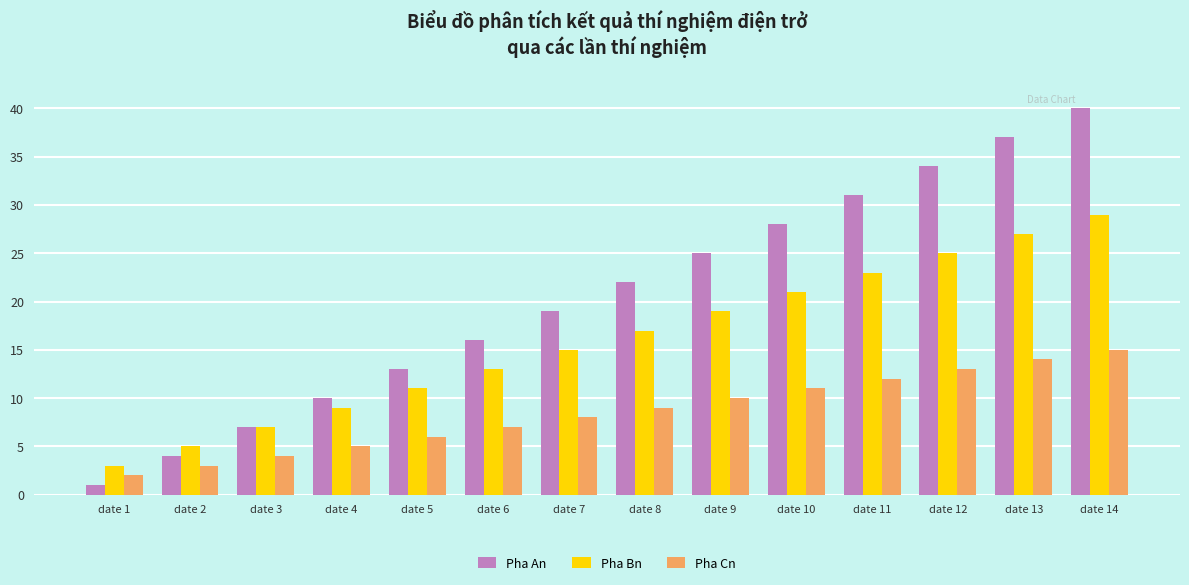

Which series has the widest spread of values?

Pha An